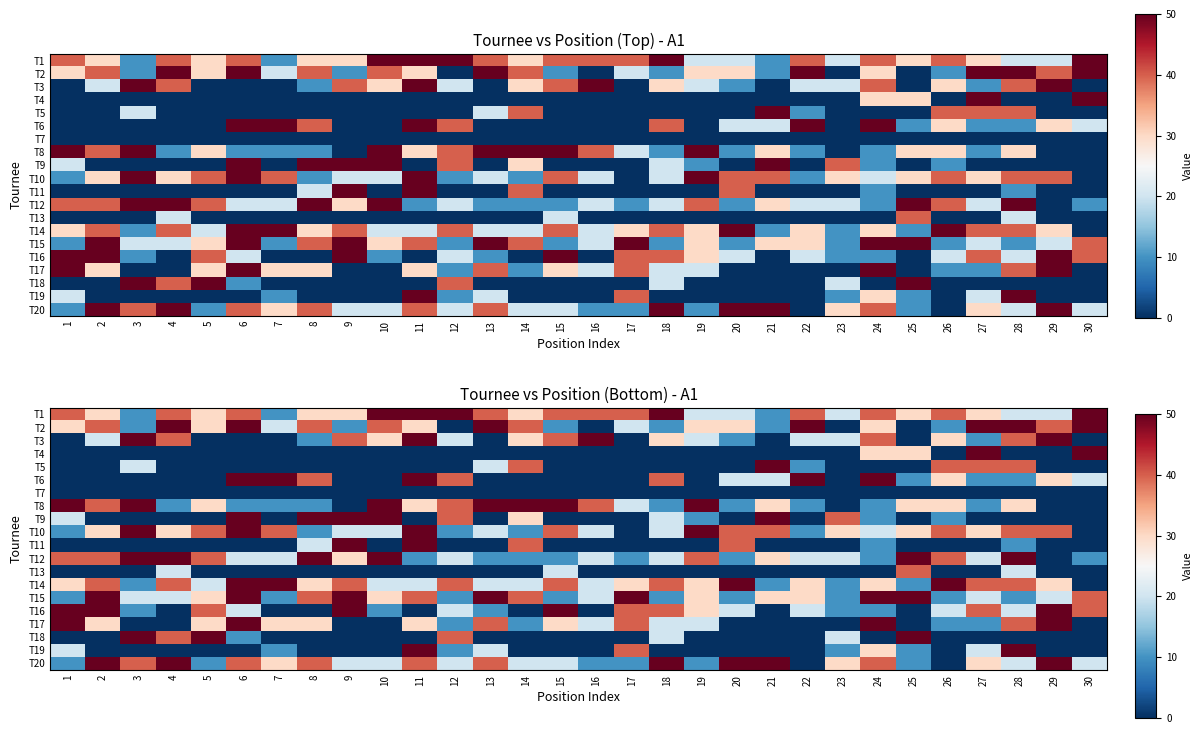

Which category has the lowest value in the T10 series?

17